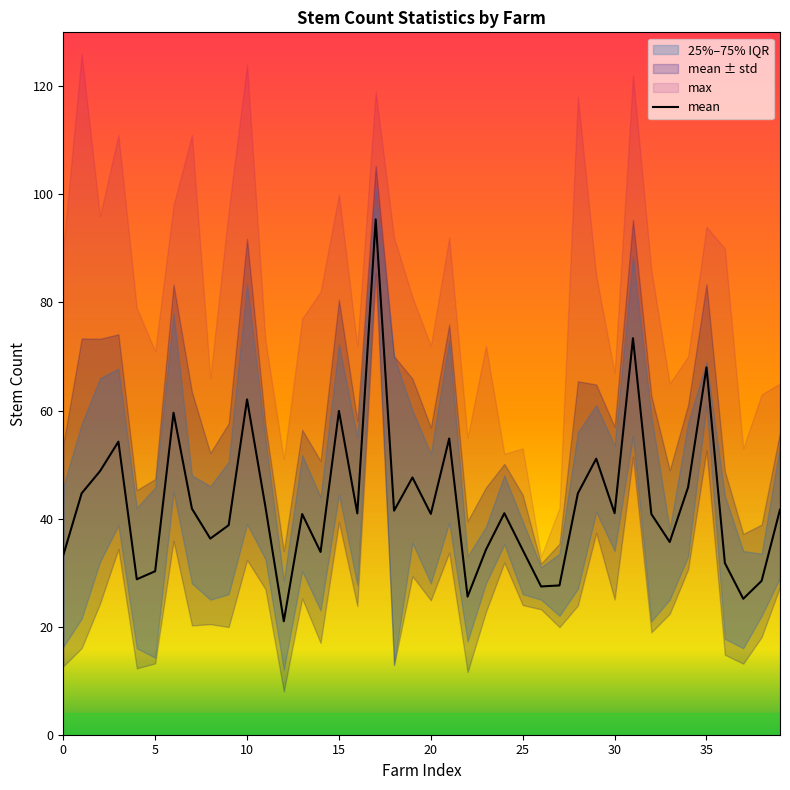

True or false: the data shows 27.4 at 26.

True